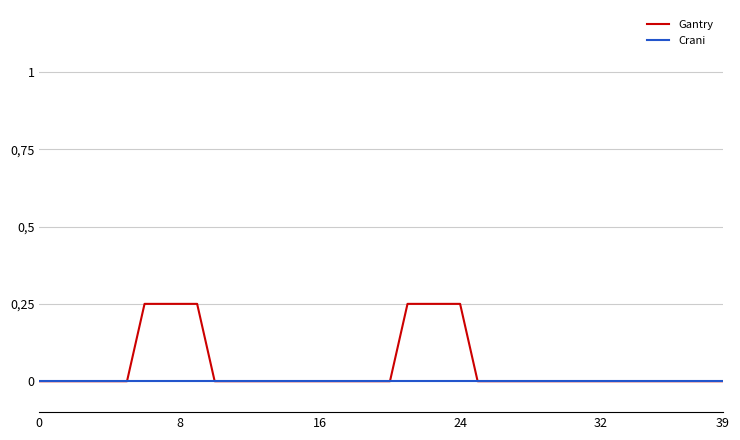

True or false: Crani and Gantry intersect in this chart.

False